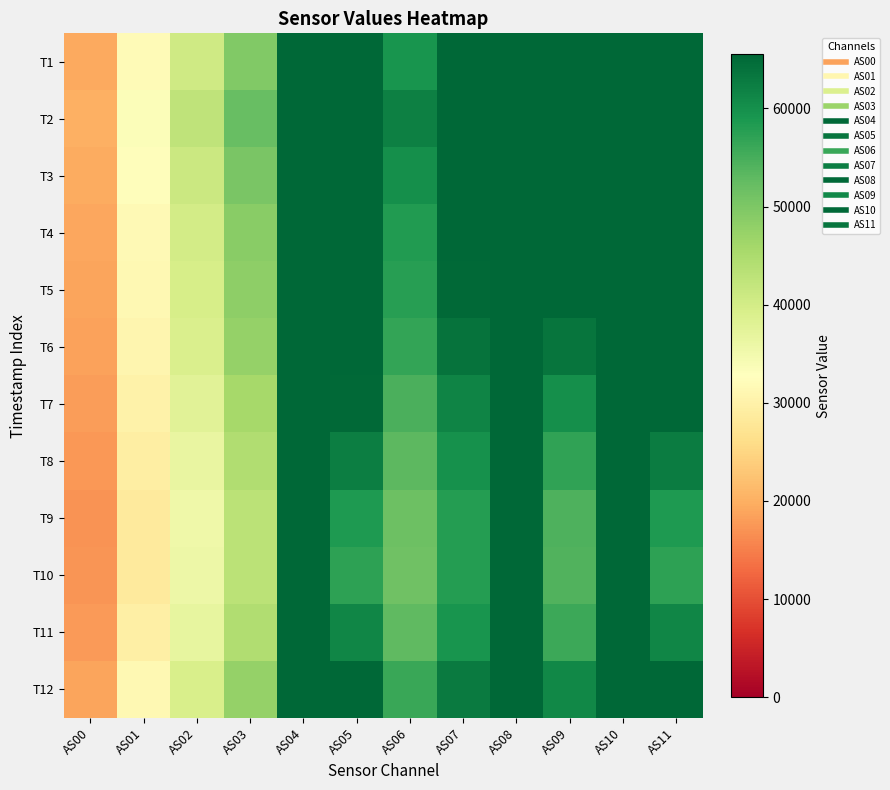

What is the total value across all series at AS07?

750824